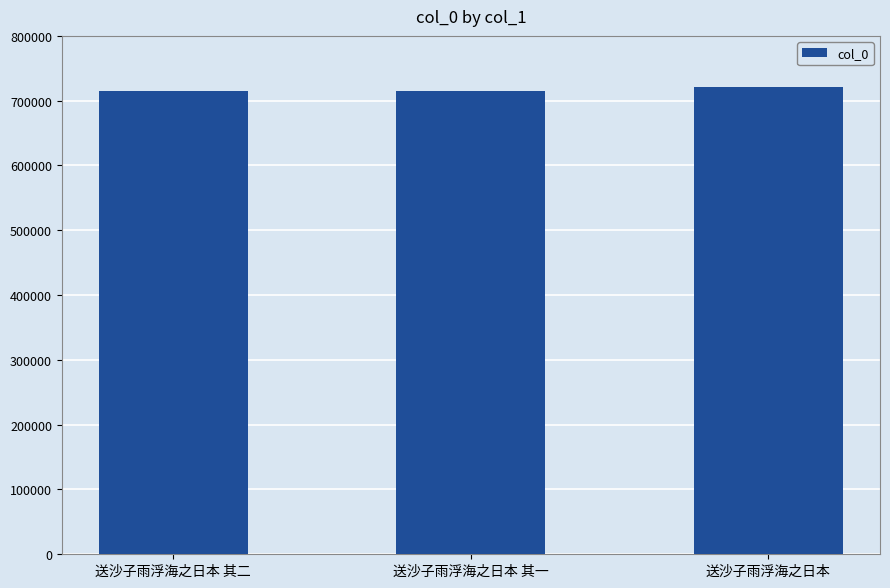

What is the value of the 2nd bar from the left?

715083